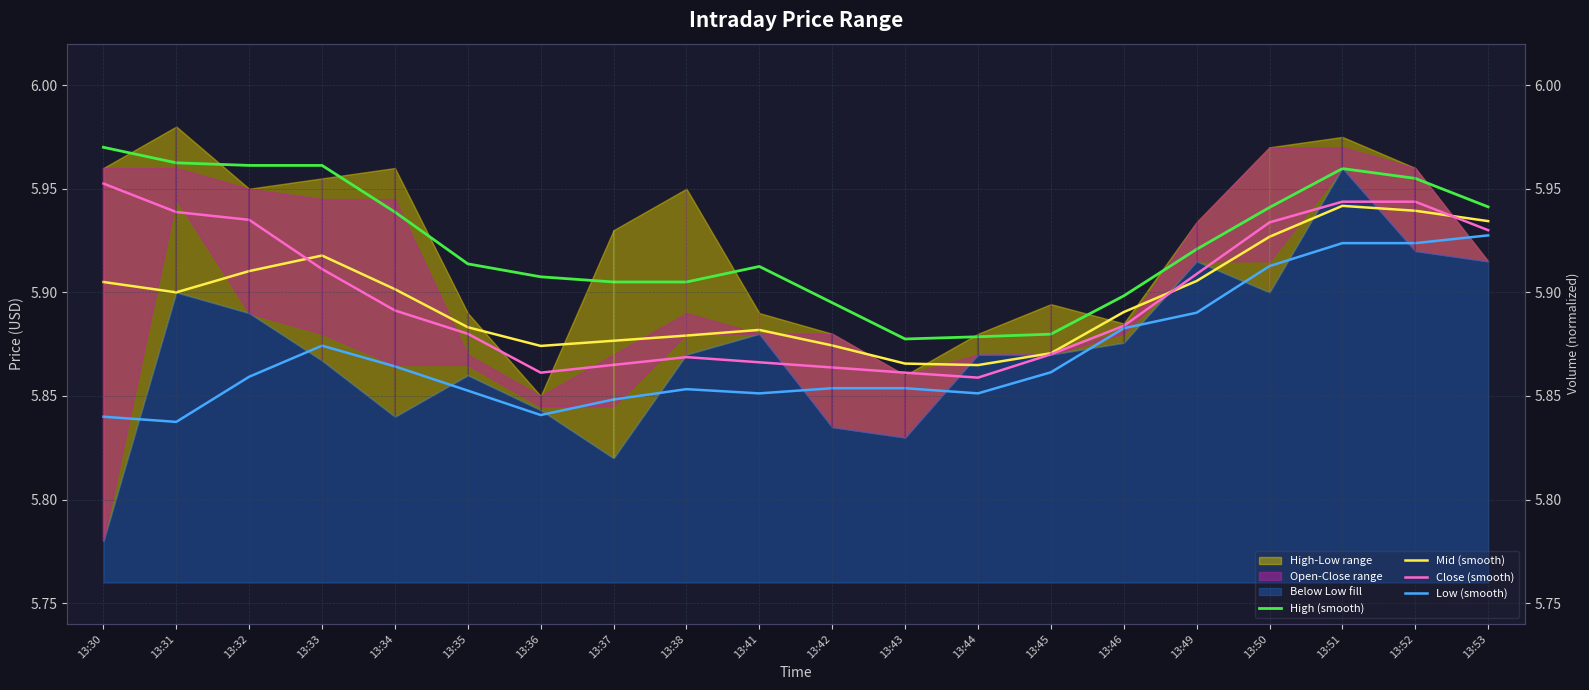

What is the value of the Mid (smooth) point at the 20th from the left?

5.9